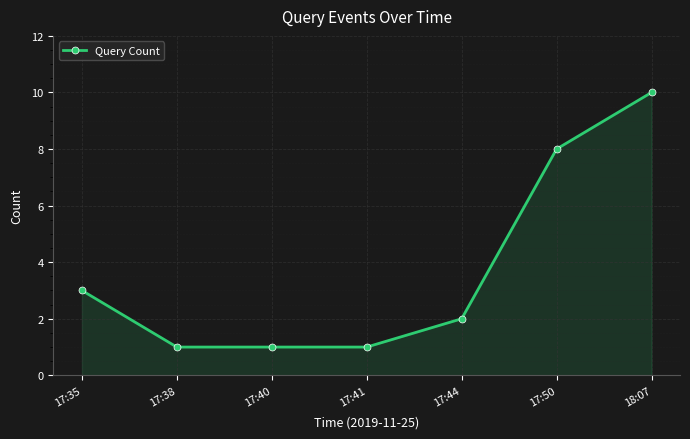

Where is the data nearest to the value 5?

17:35